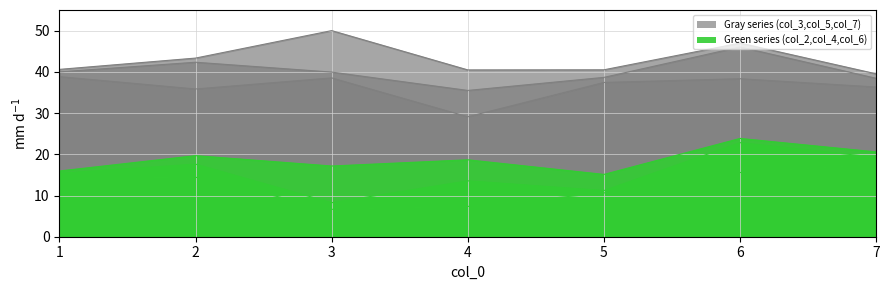

What is the value of the col_5 point at the 2nd from the left?

42.3